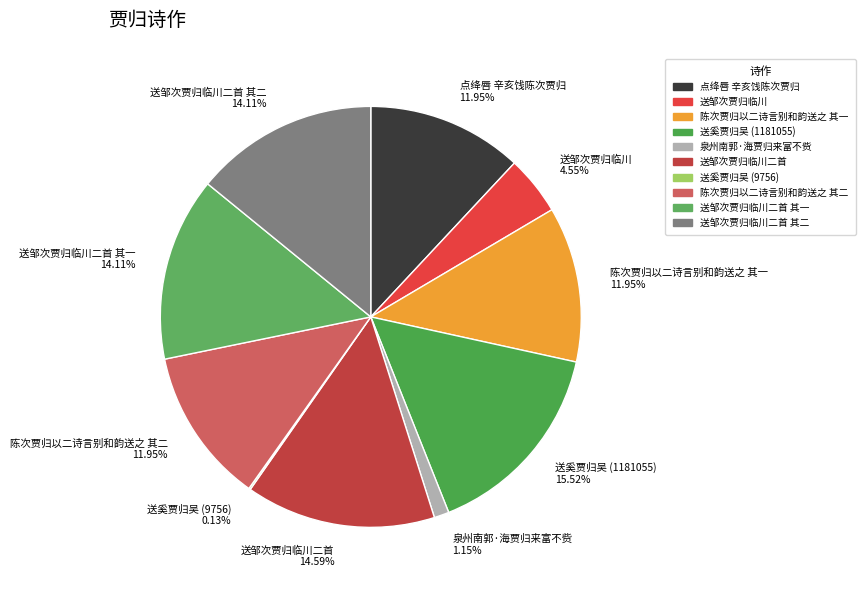

Combined, do 送奚贾归吴 (1181055) 15.52% and 陈次贾归以二诗言别和韵送之 其二 11.95% account for over 50%?

No